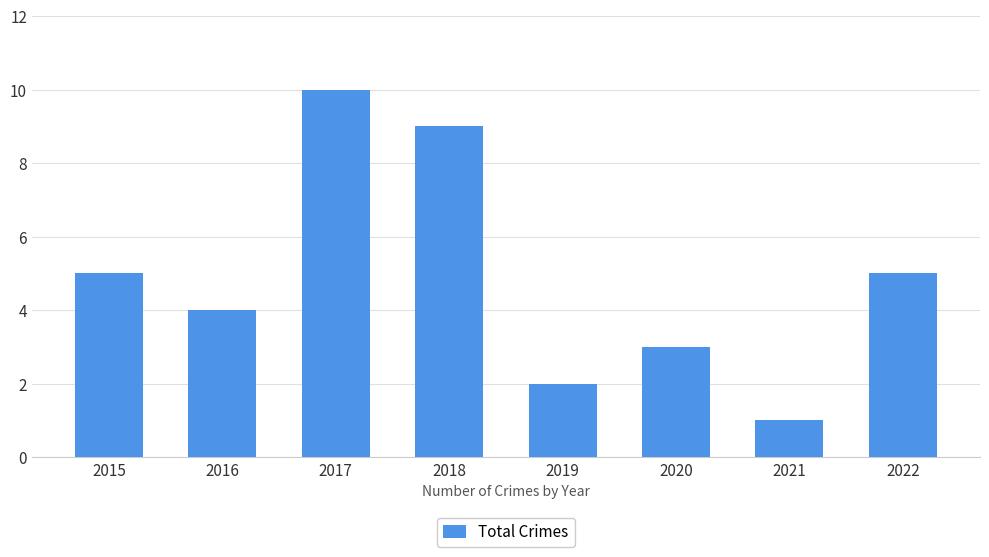

Reading left to right, what are all the values shown in this chart?

2015=5	2016=4	2017=10	2018=9	2019=2	2020=3	2021=1	2022=5